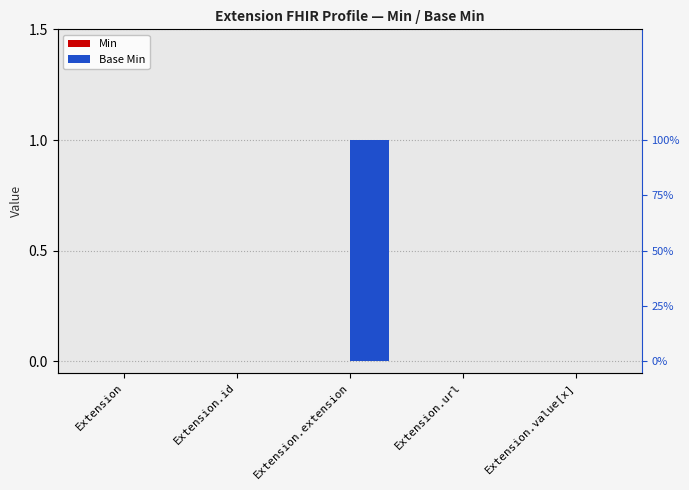

Rank the series at Extension from highest to lowest value.

Min, Base Min